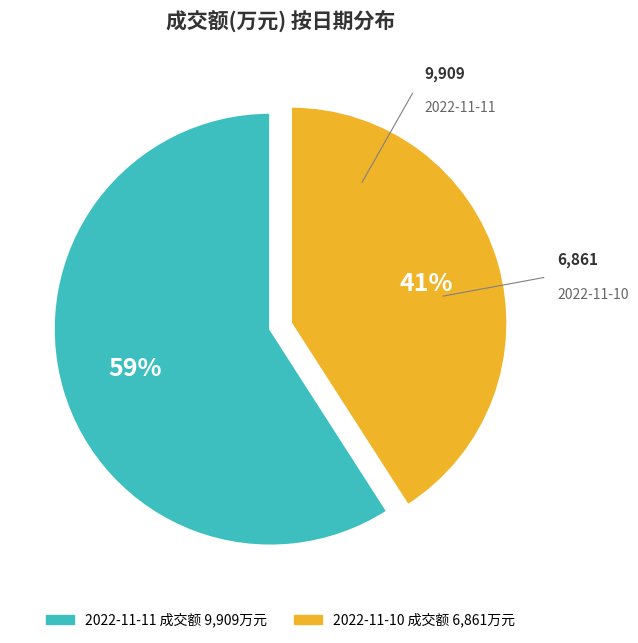

How many segments does this pie chart have?

2